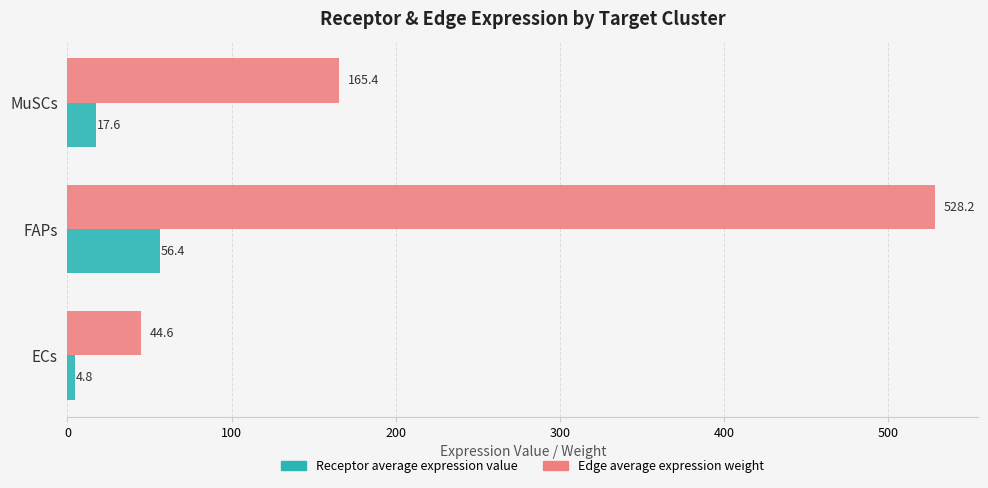

What is the greatest value displayed?

528.2